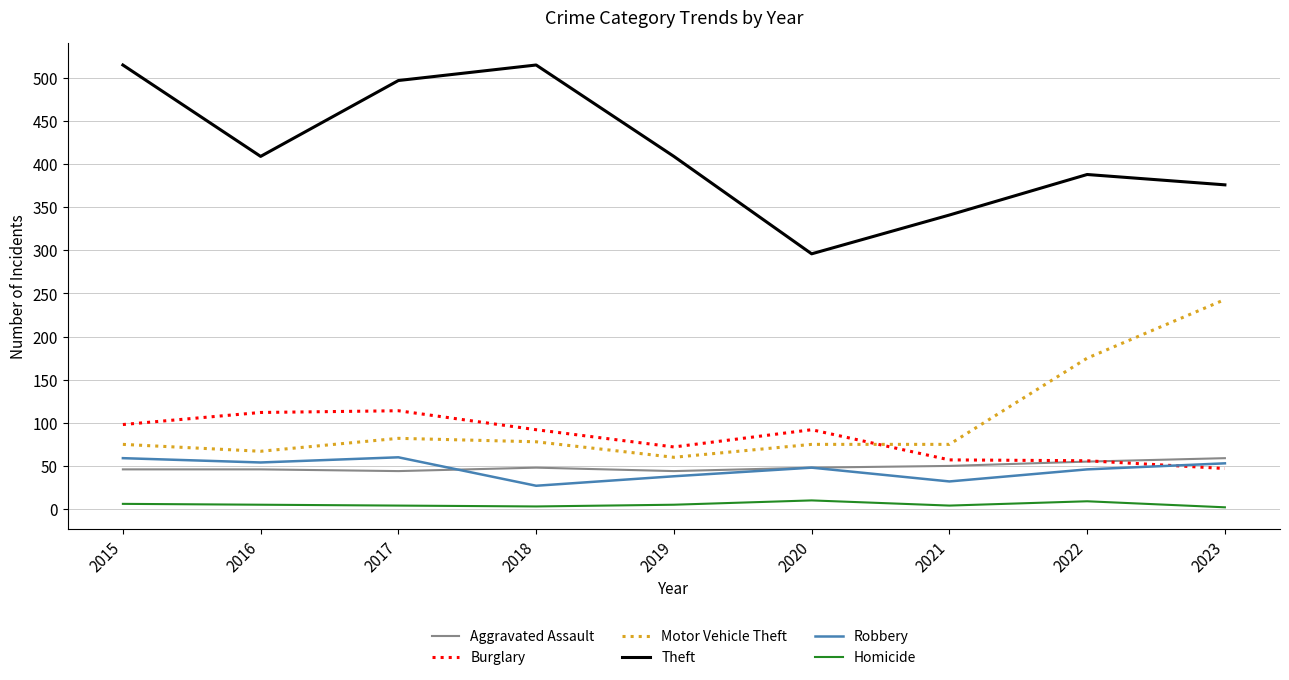

Which series has the largest total across all categories?

Theft